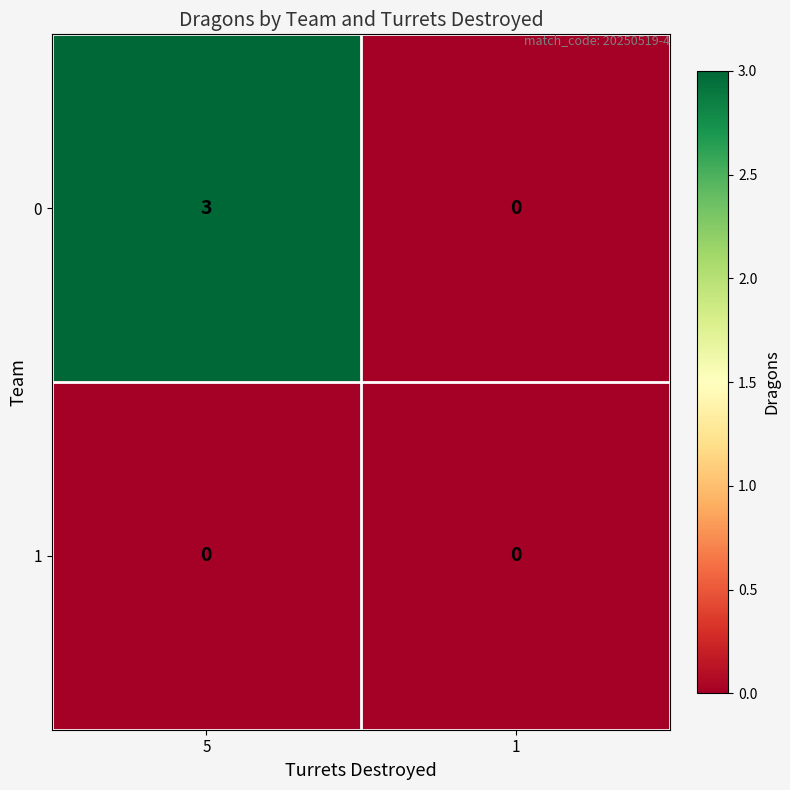

List the series in order of their peak value, highest first.

0, 1